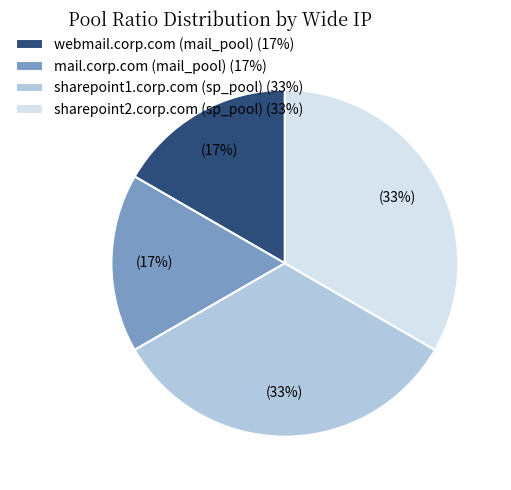

To the nearest percent, what is the combined percentage of webmail.corp.com (mail_pool) and sharepoint2.corp.com (sp_pool)?

50%